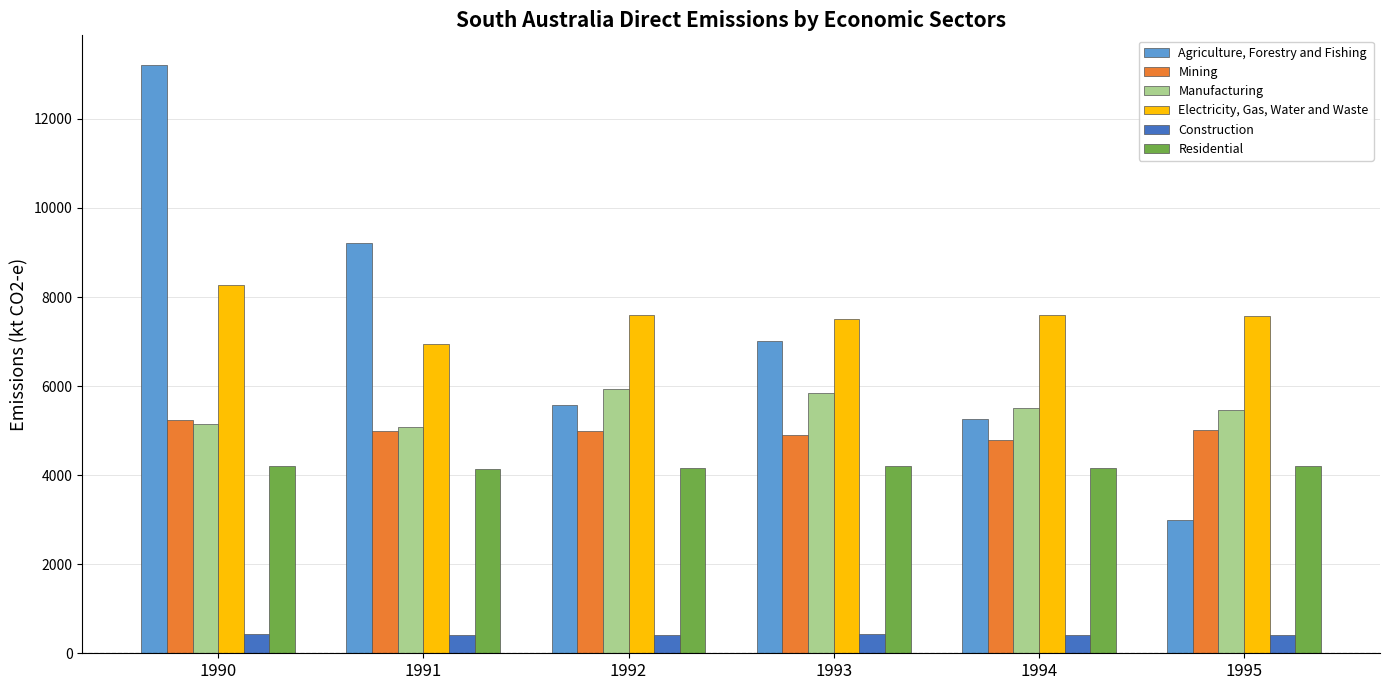

How many bars are there in each group?

6